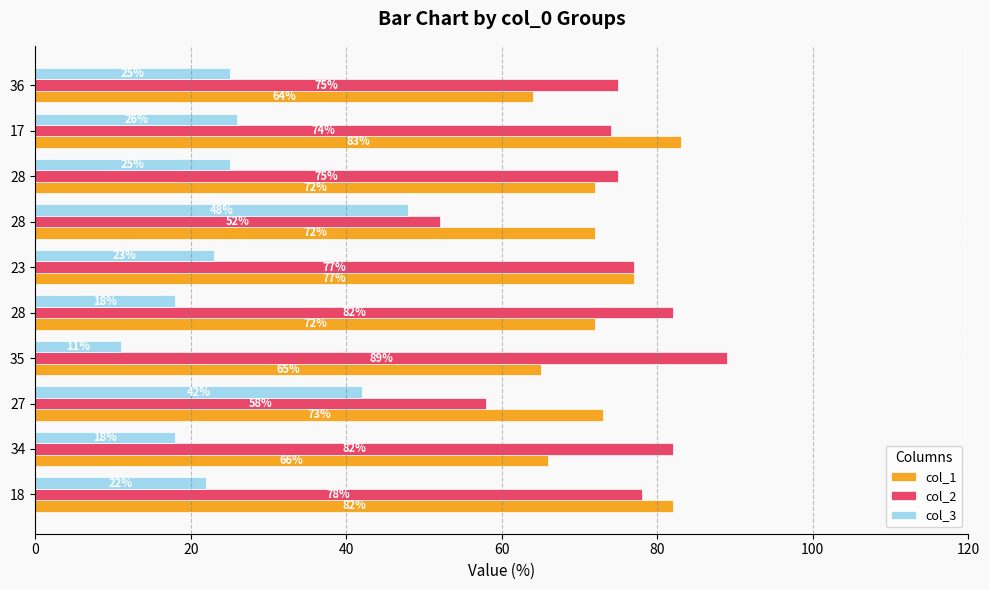

What is the smallest value displayed?

11